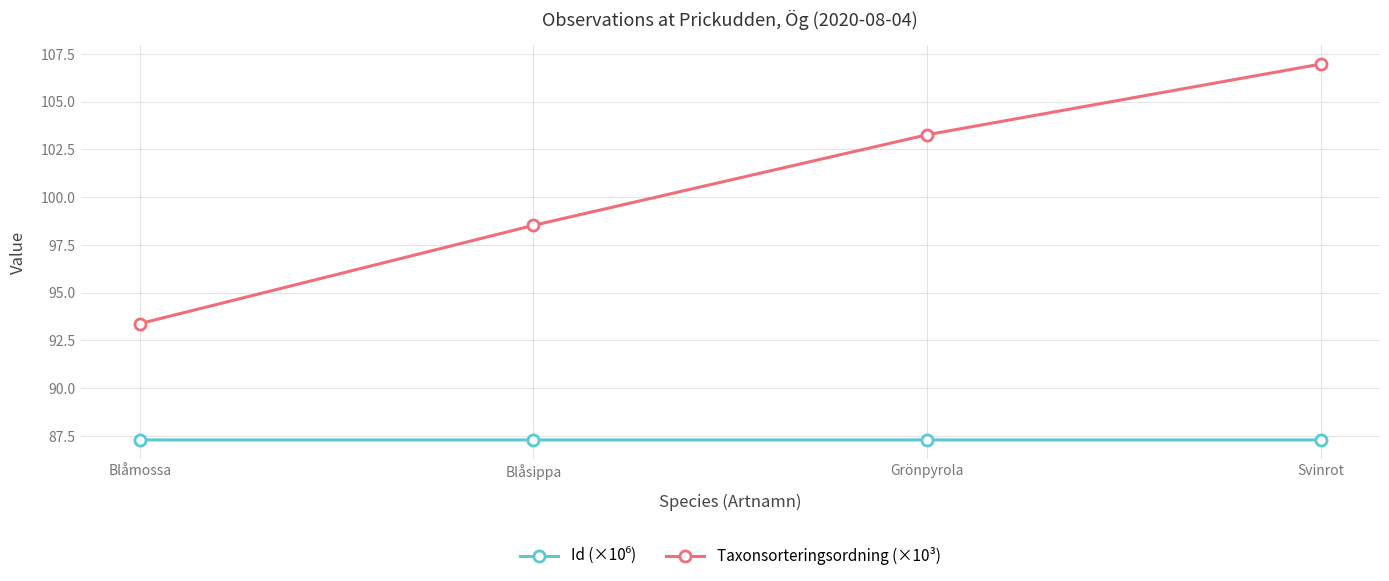

Which series changed the most between Grönpyrola and Svinrot?

Taxonsorteringsordning (×10³)